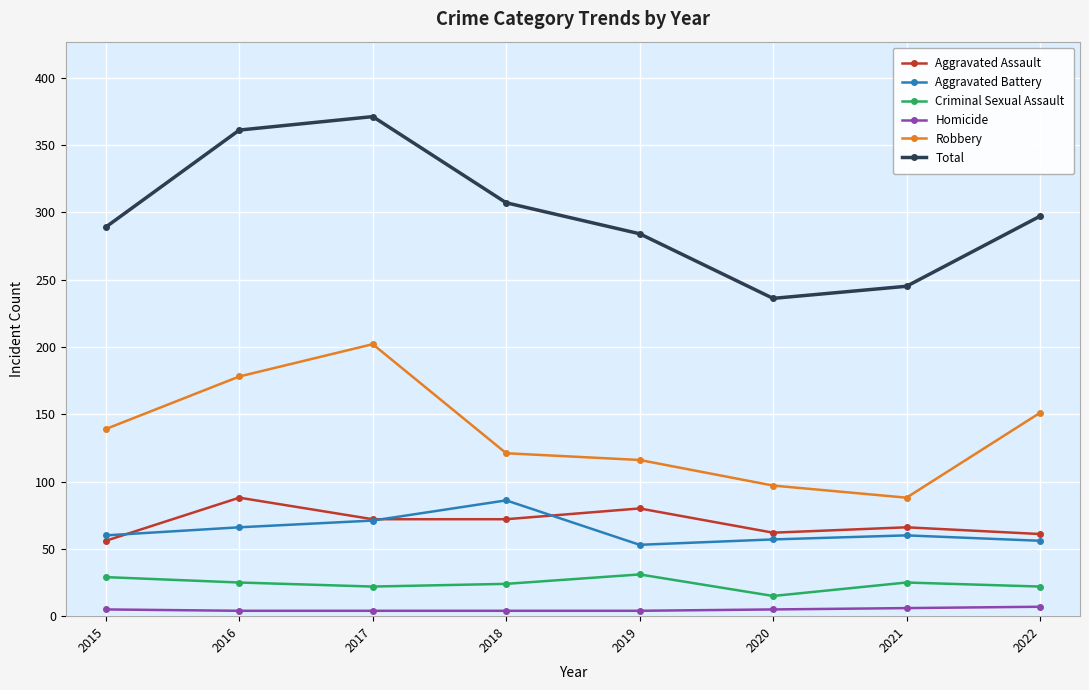

Is the value of Aggravated Battery at 2022 greater than the value of Robbery at 2016?

No